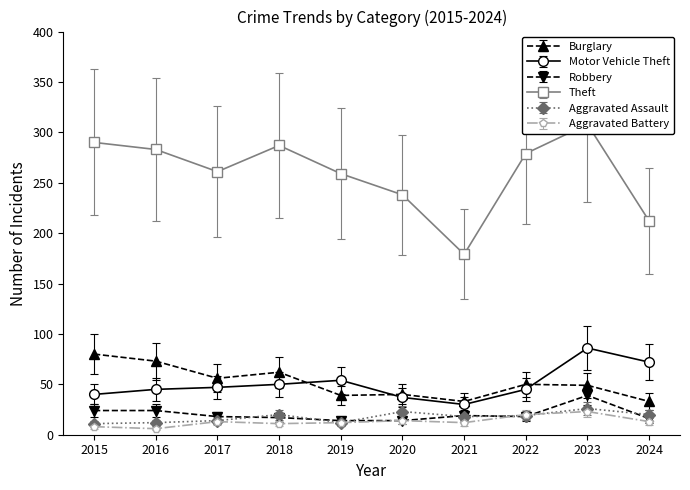

What is the difference between the maximum and minimum values in the Robbery series?

25